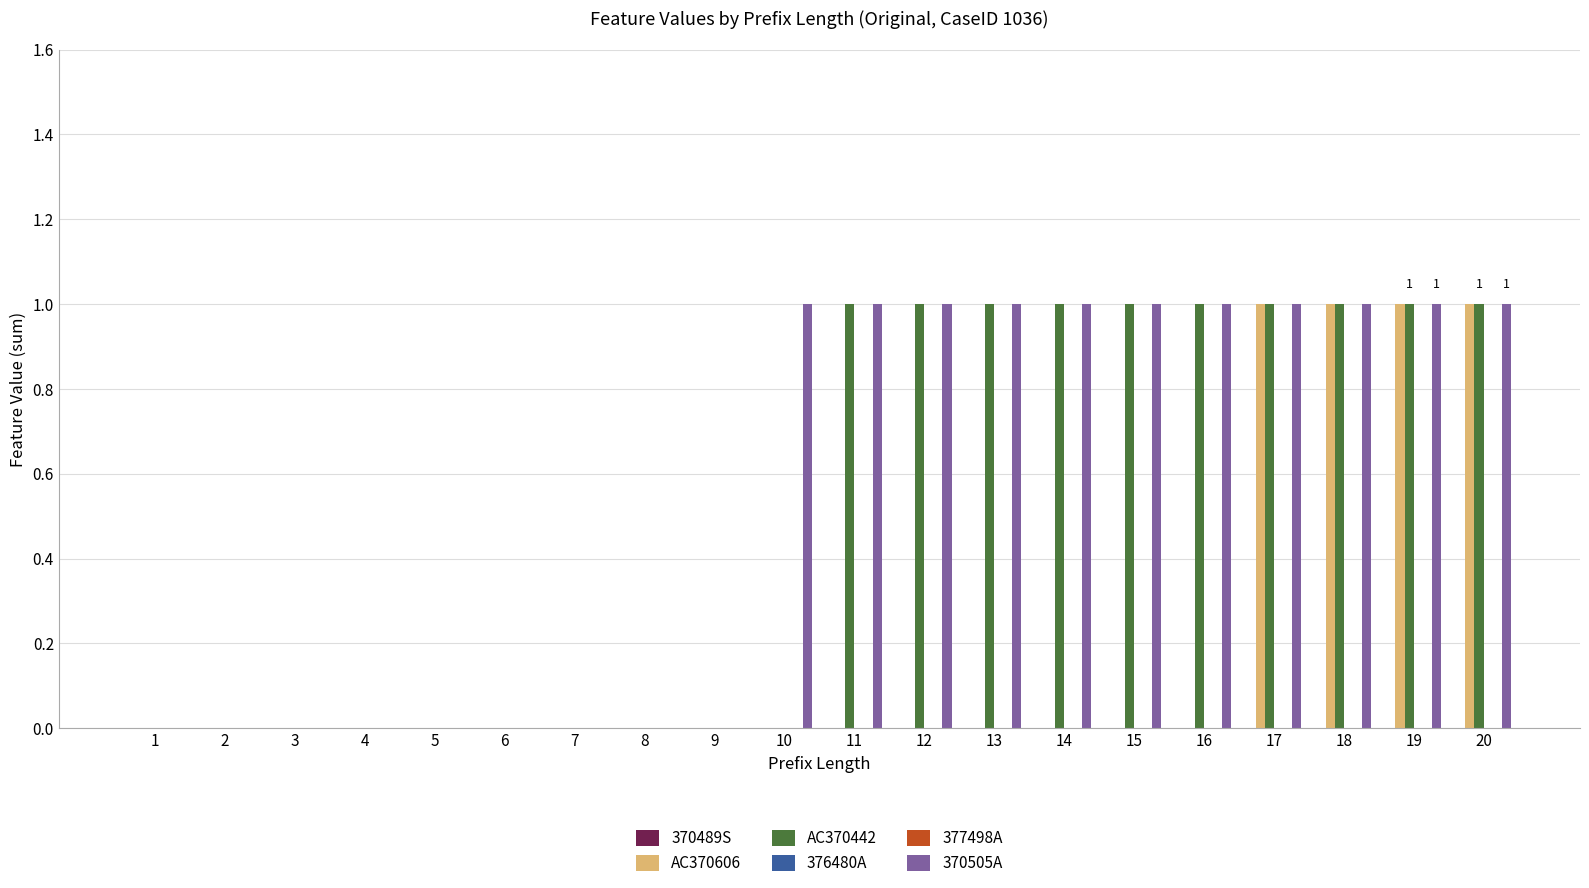

Is it true that AC370606 equals 1 at 14?

False